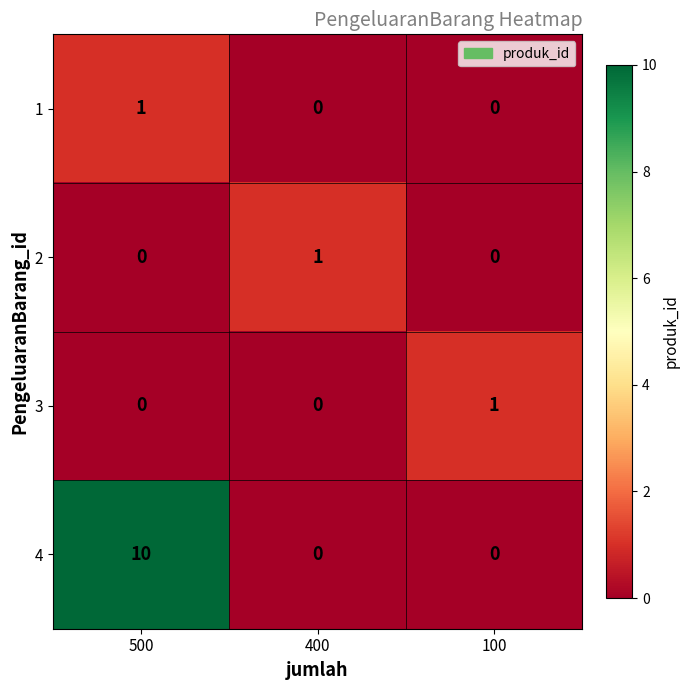

The 4 series shows 0 at 100. True or false?

True